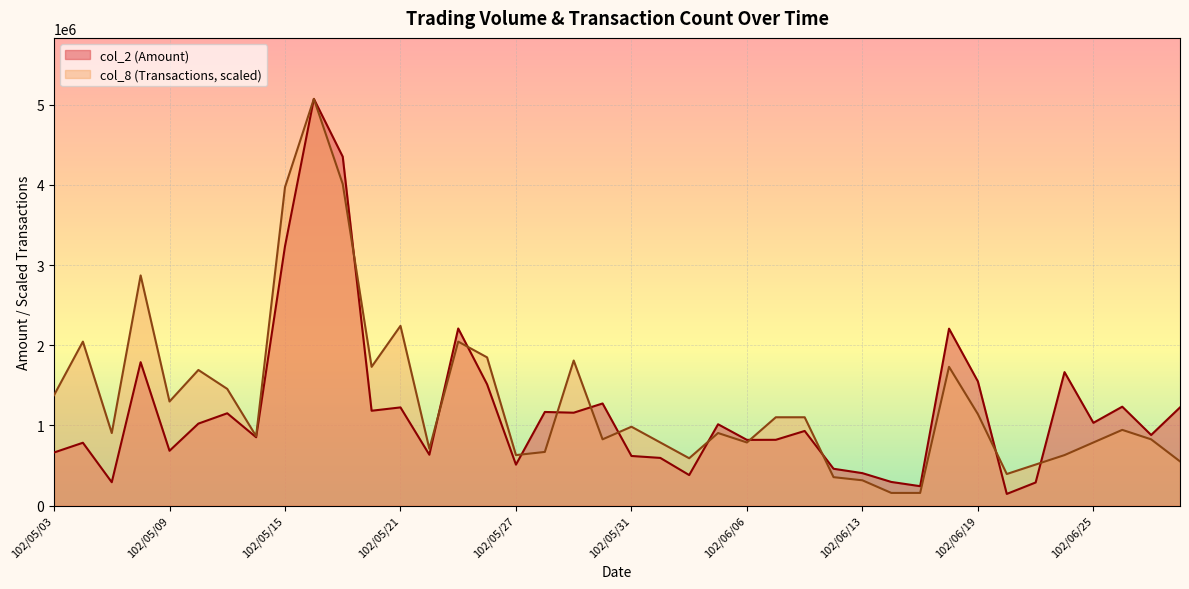

Which series has the largest range (max minus min)?

col_2